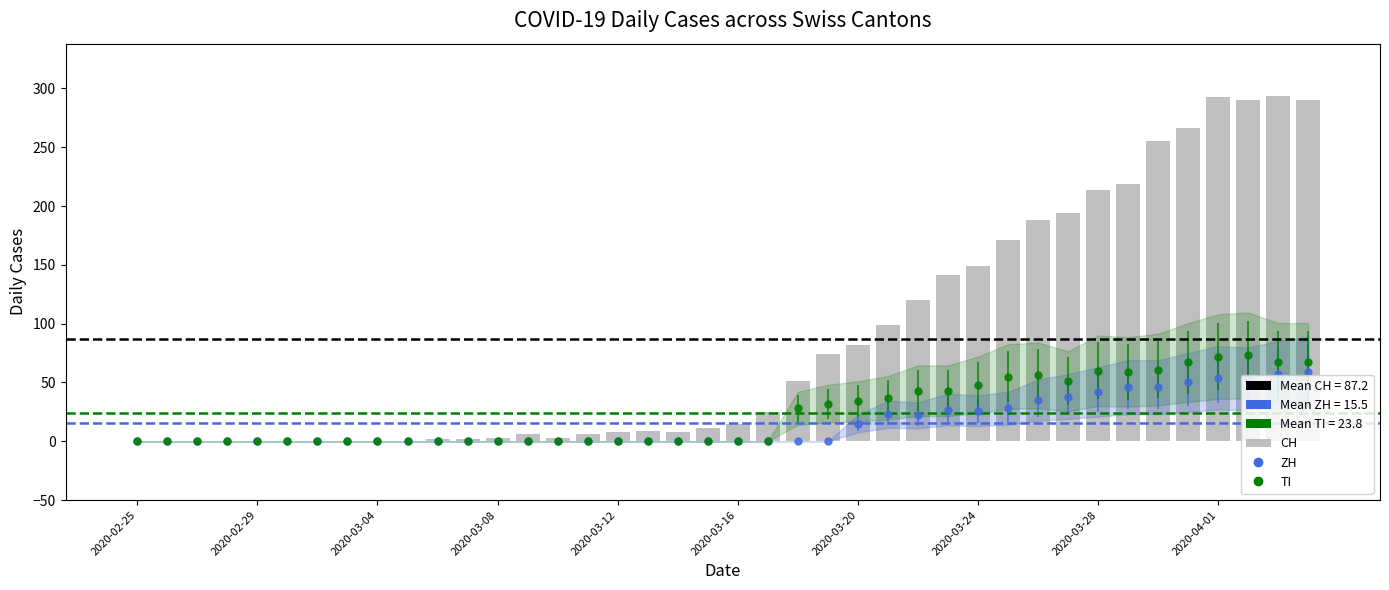

How many bars are there in total?

40